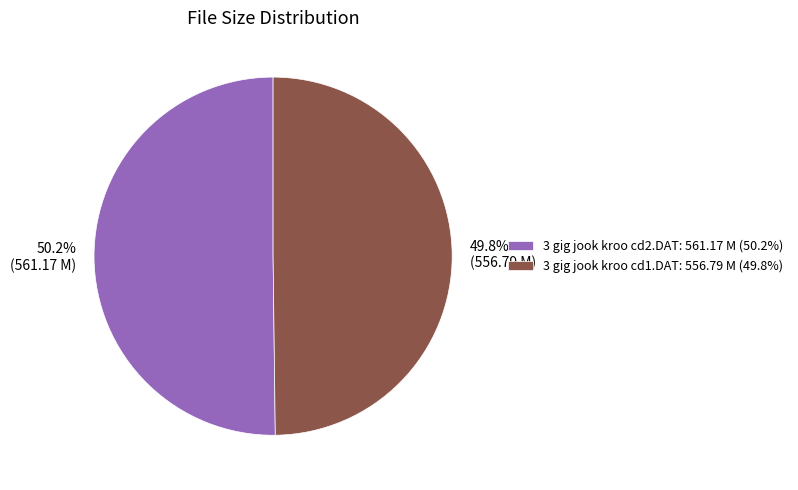

Combined, do 3 gig jook kroo cd2.DAT and 3 gig jook kroo cd1.DAT account for over 50%?

Yes